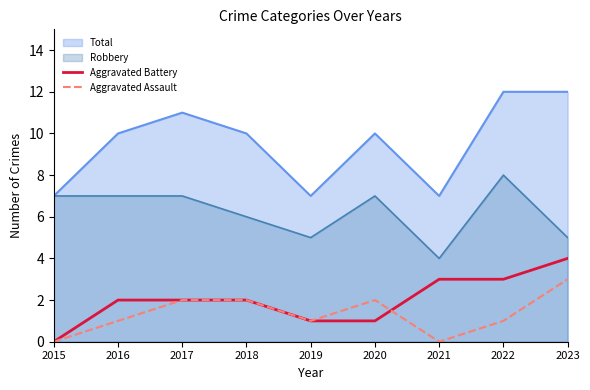

What is the maximum value for Aggravated Battery?

4